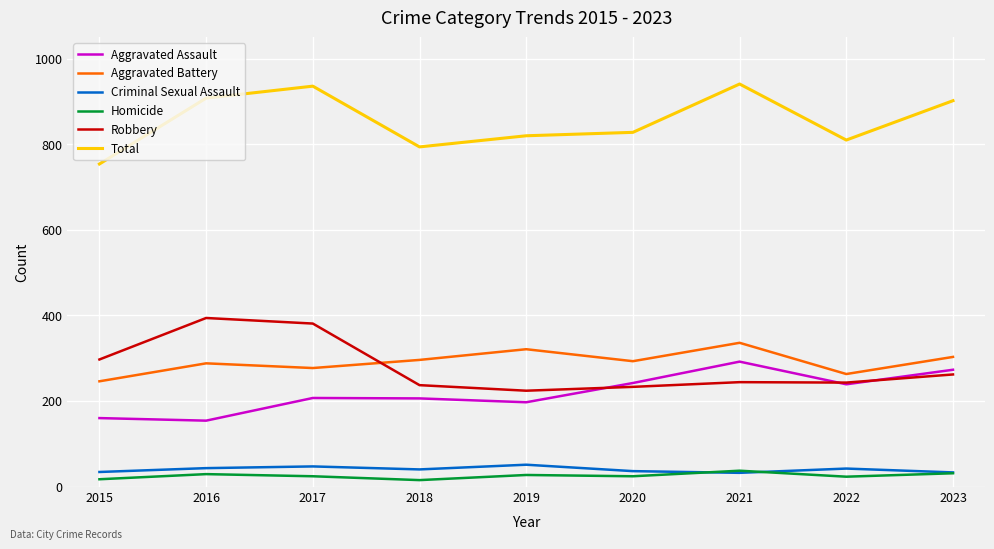

Which series has the largest total across all categories?

Total